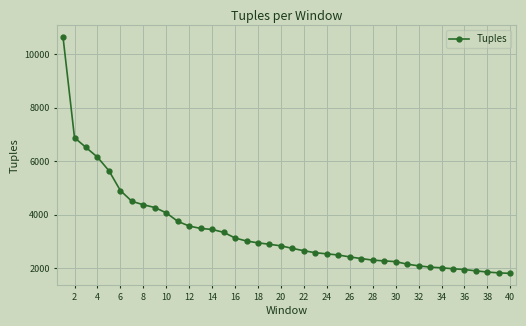

What is the value of the 27th point from the left?

2362